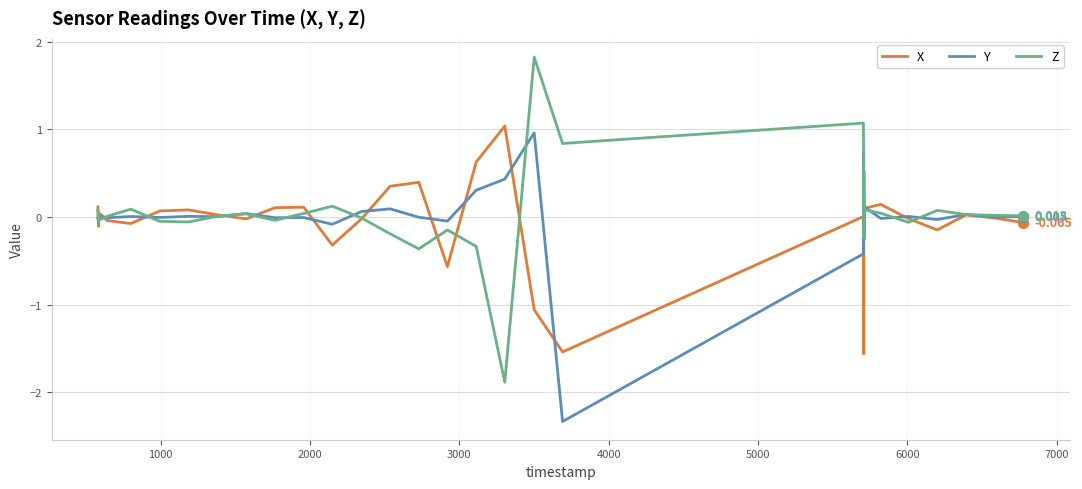

What are all the series names shown in the legend?

X, Y, Z